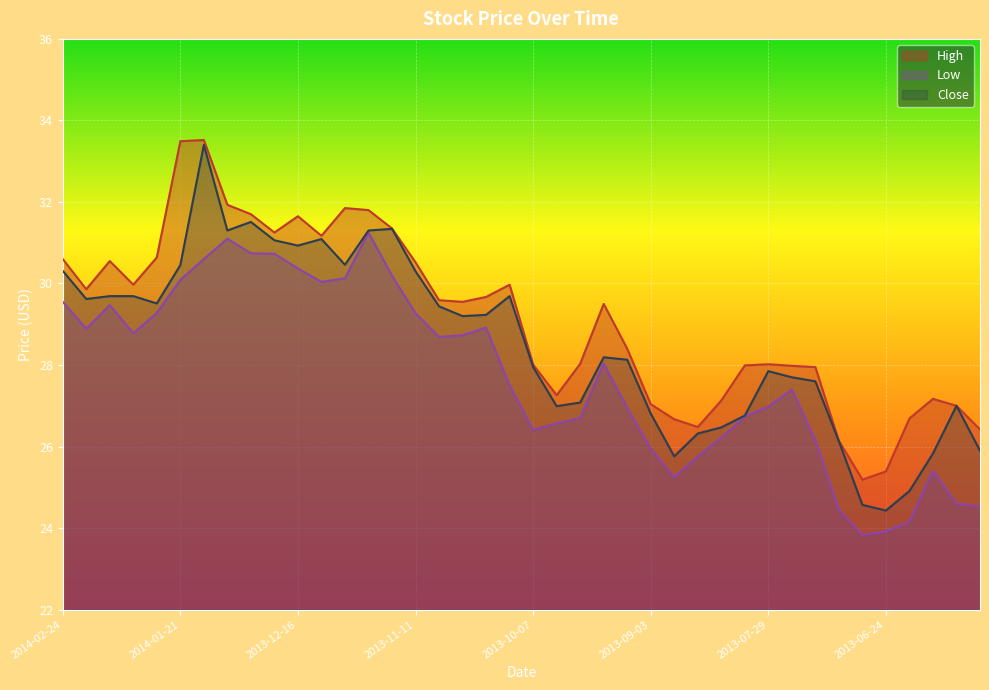

True or false: Low and Close cross at least once.

False